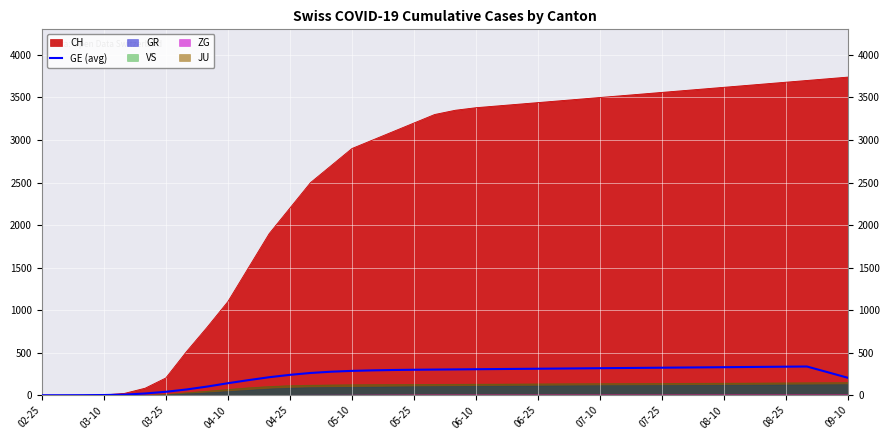

Where is the first local maximum?

37